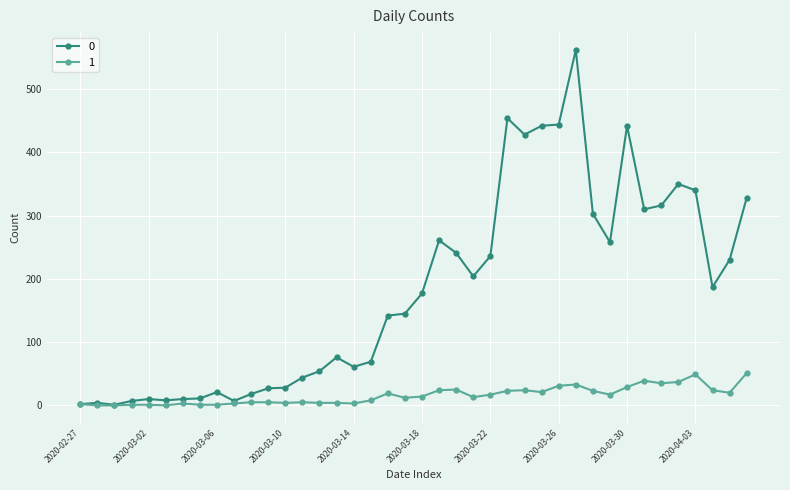

What is the value of the 1 point at the 13th from the left?

4